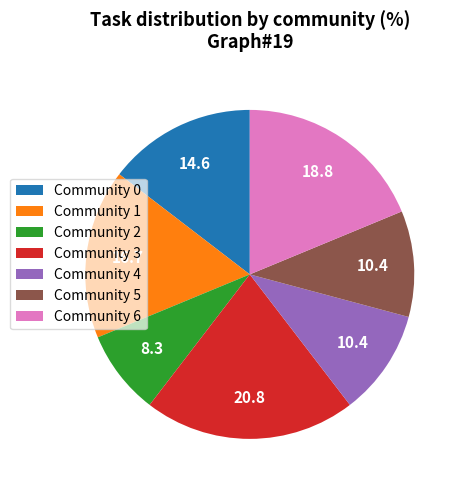

Is the sum of Community 1 and Community 5 greater than half?

No